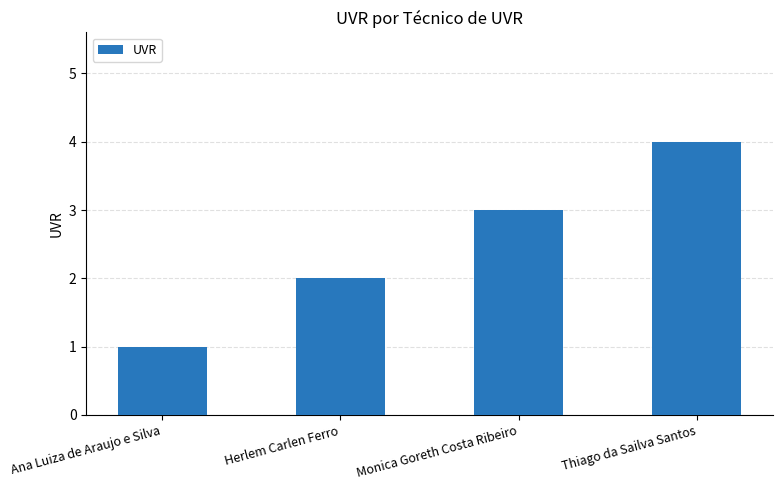

What position from the left is Ana Luiza de Araujo e Silva?

1